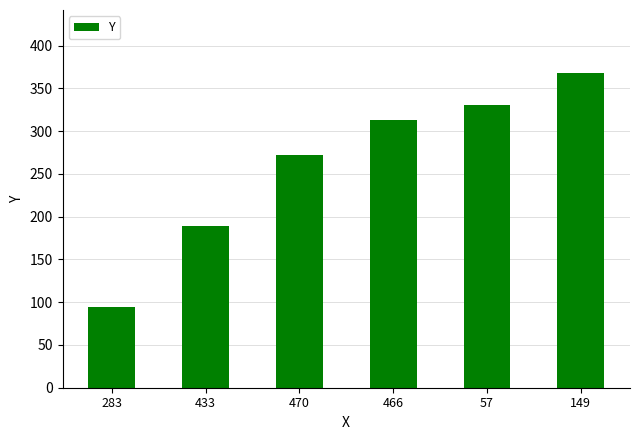

Between 283 and 57, which is larger?

57